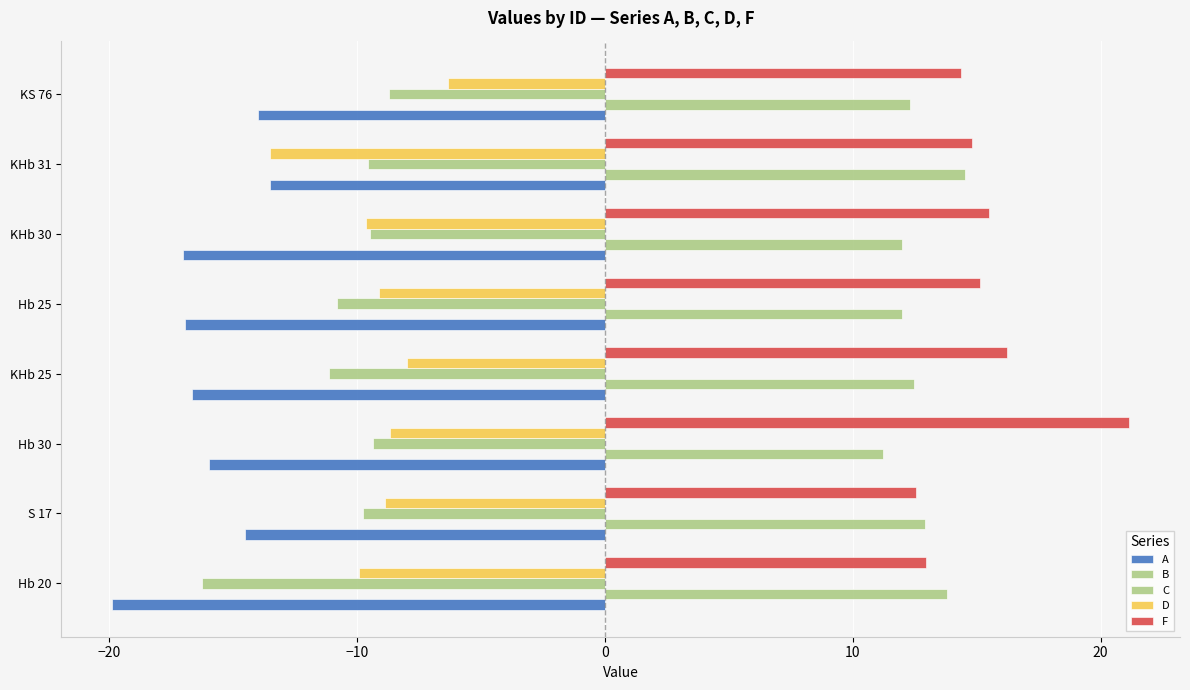

Count the number of data series in this chart.

5